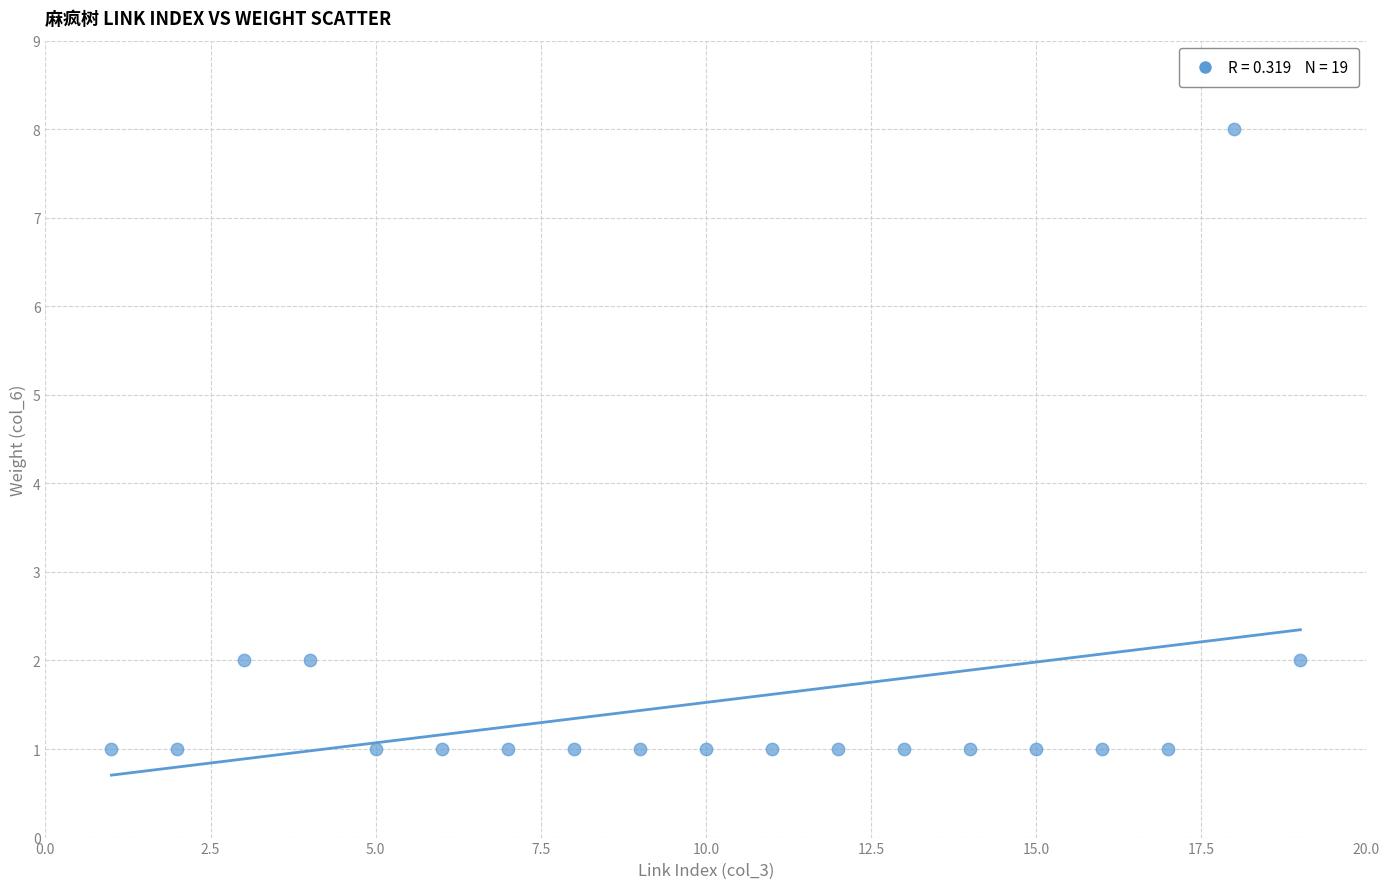

What is the range of Y values (max minus min)?

7